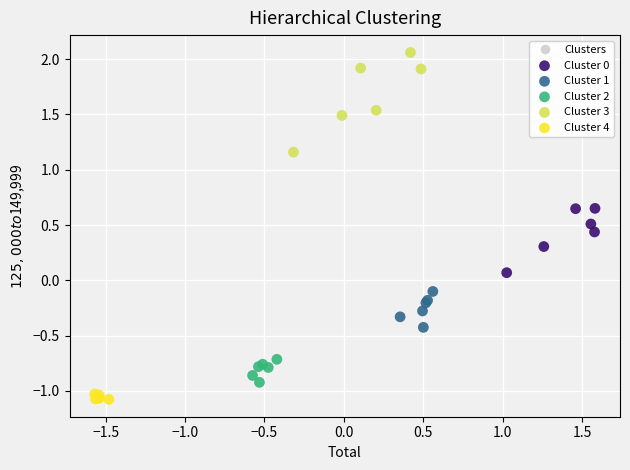

Which series reaches the minimum Y coordinate?

Cluster 4